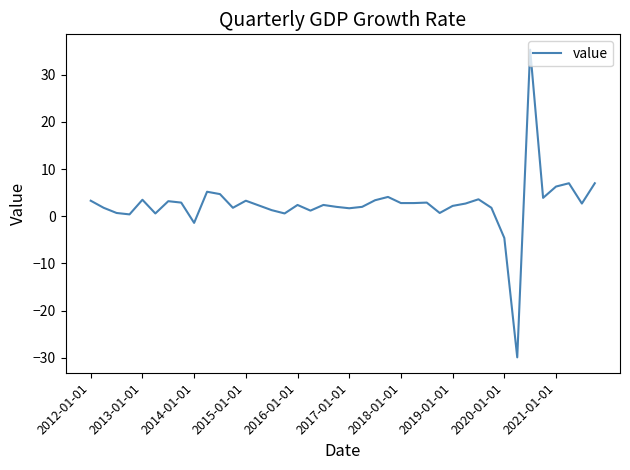

How many lines are shown in the chart?

1